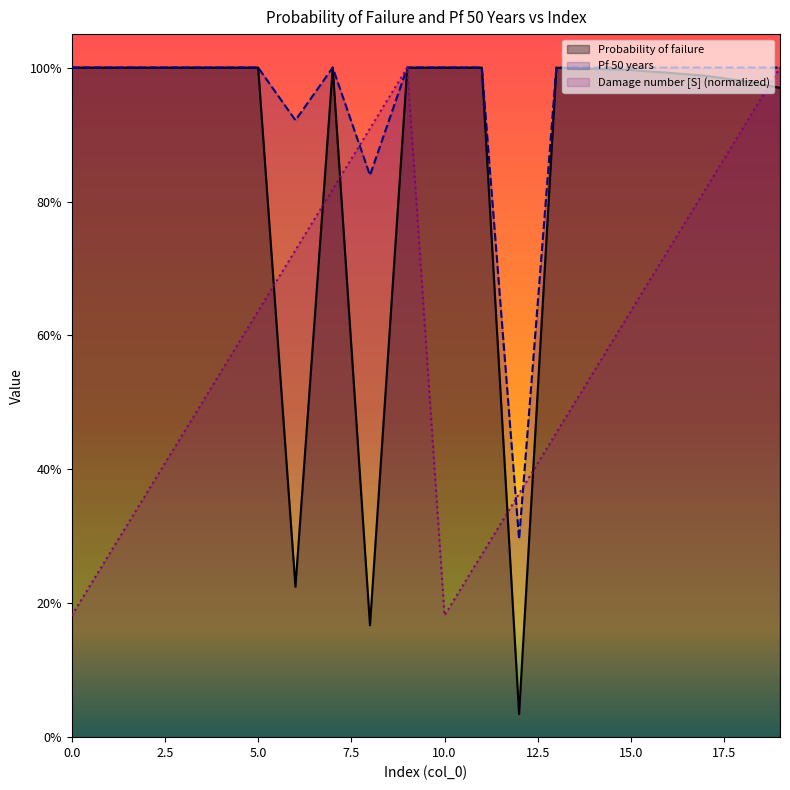

True or false: Damage number [S] has a value of 0.8 at 3.

False